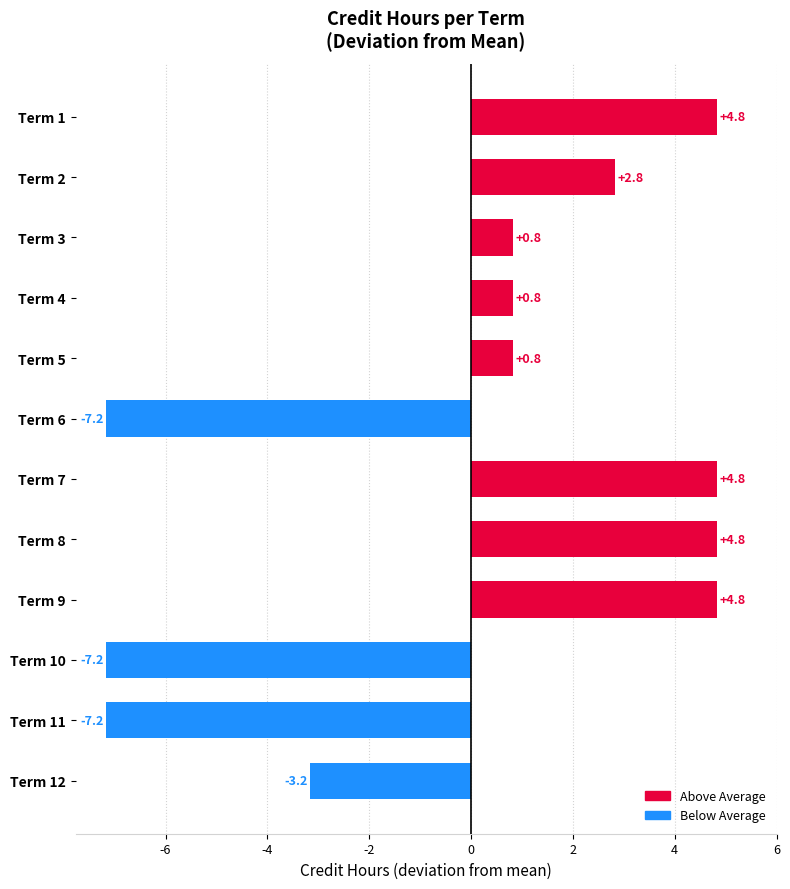

Which has a higher value, Term 1 or Term 6?

Term 1